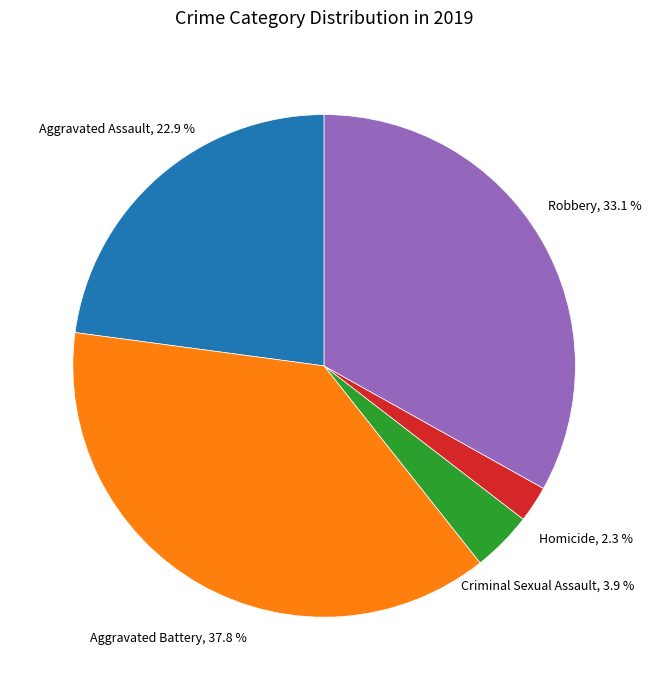

Does any single category account for the majority?

No